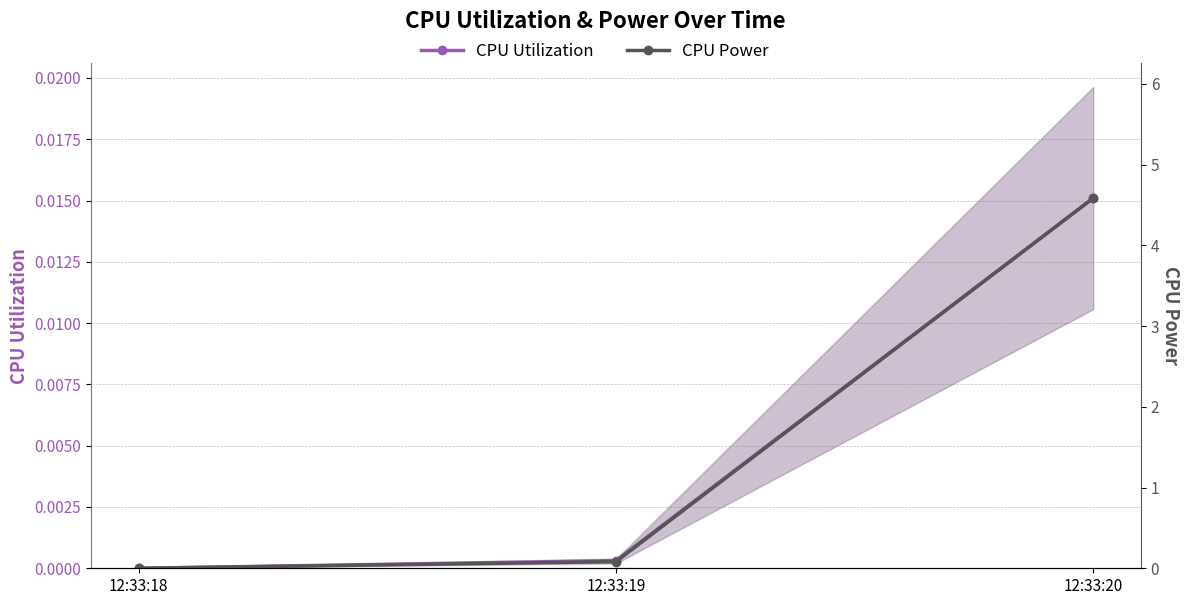

At which category is the sum across all series the highest?

12:33:20